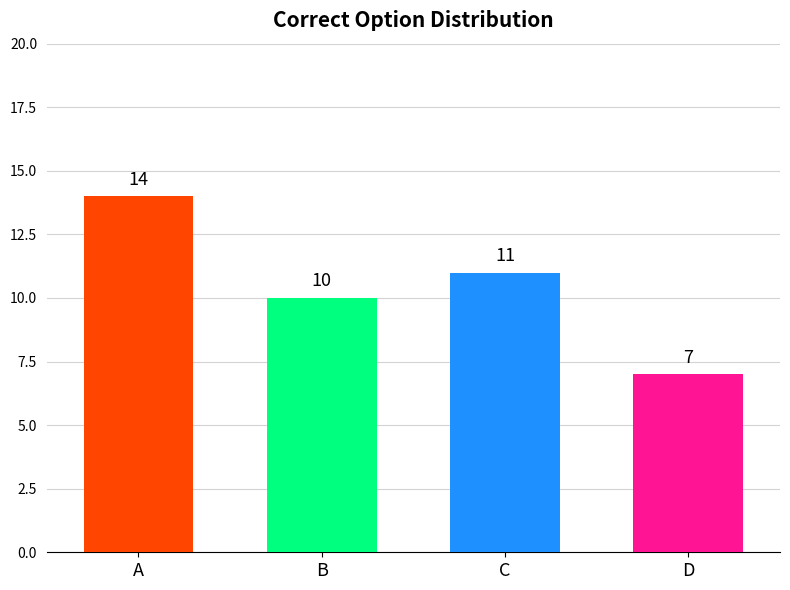

What is the ratio of the value at A to the value at B?

1.4